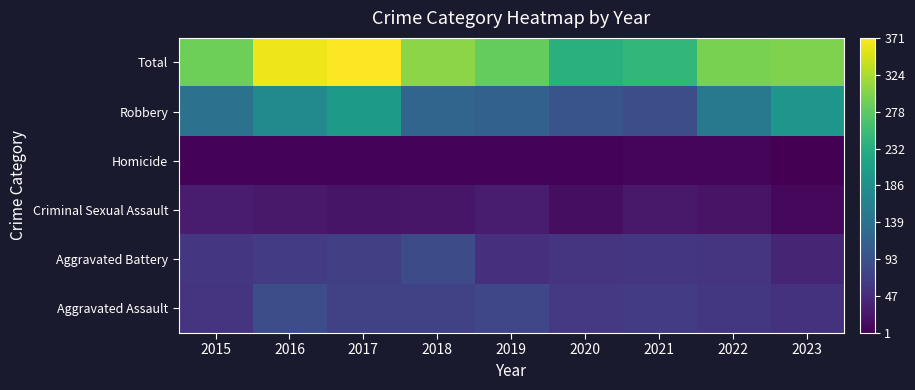

At 2019, list the series in order from smallest to largest.

Homicide, Criminal Sexual Assault, Aggravated Battery, Aggravated Assault, Robbery, Total